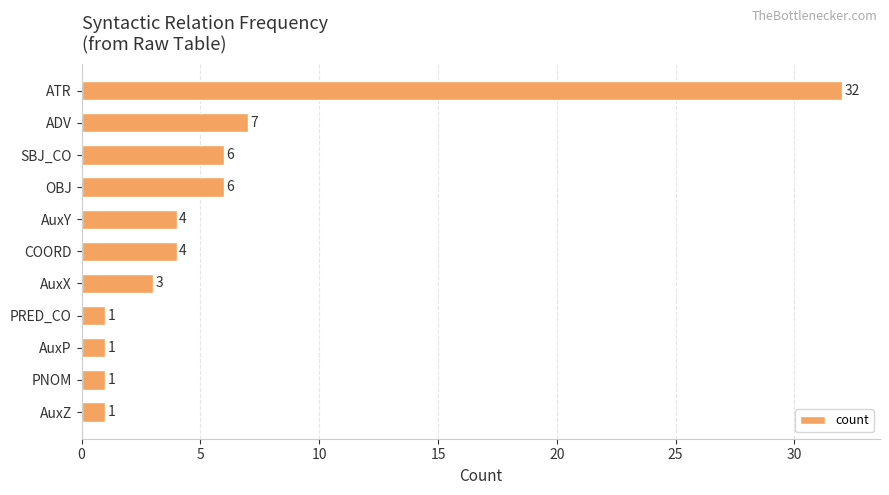

How many bars are there in total?

11